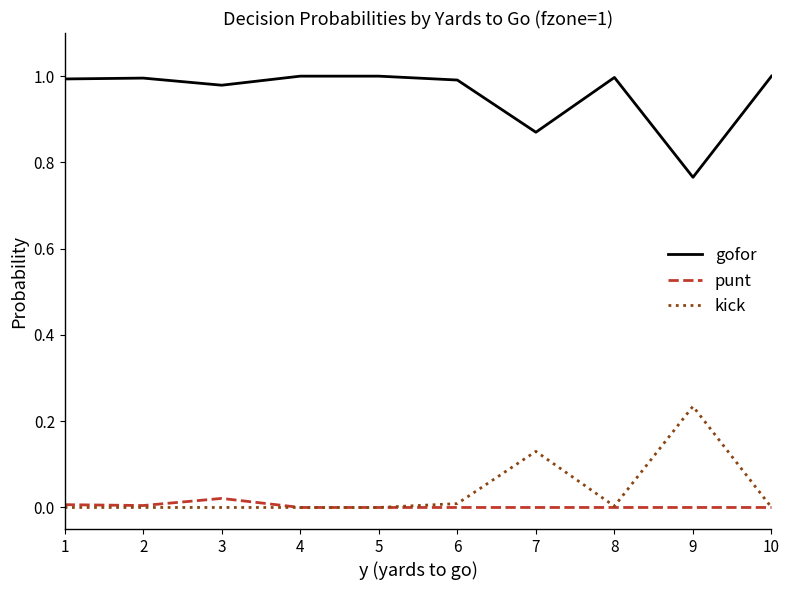

True or false: kick has a value of 0.2 at 1.

False